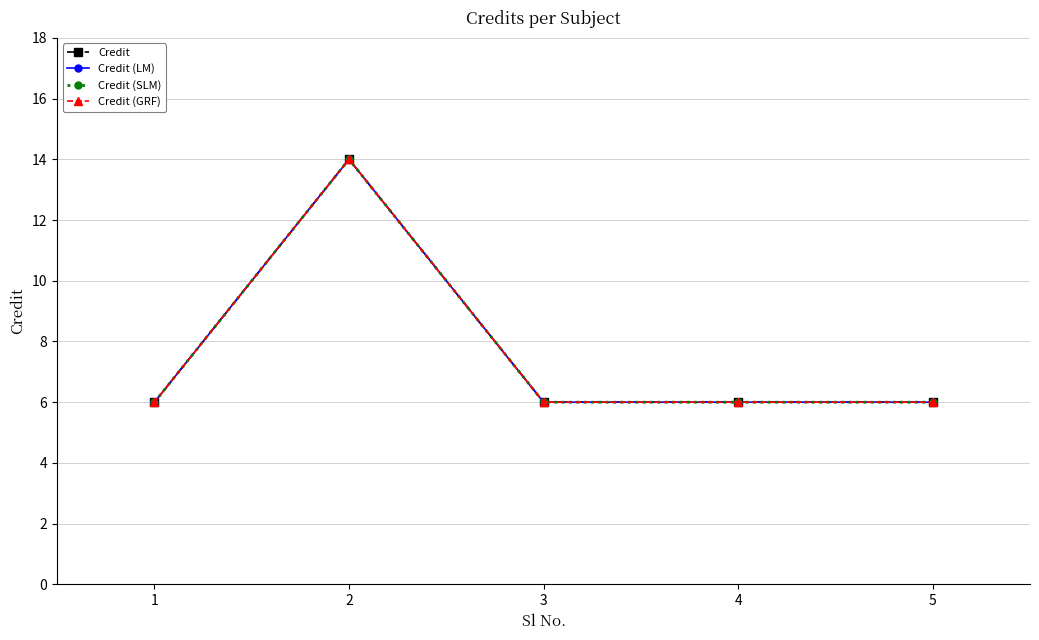

Between 4 and 3, which is larger?

4